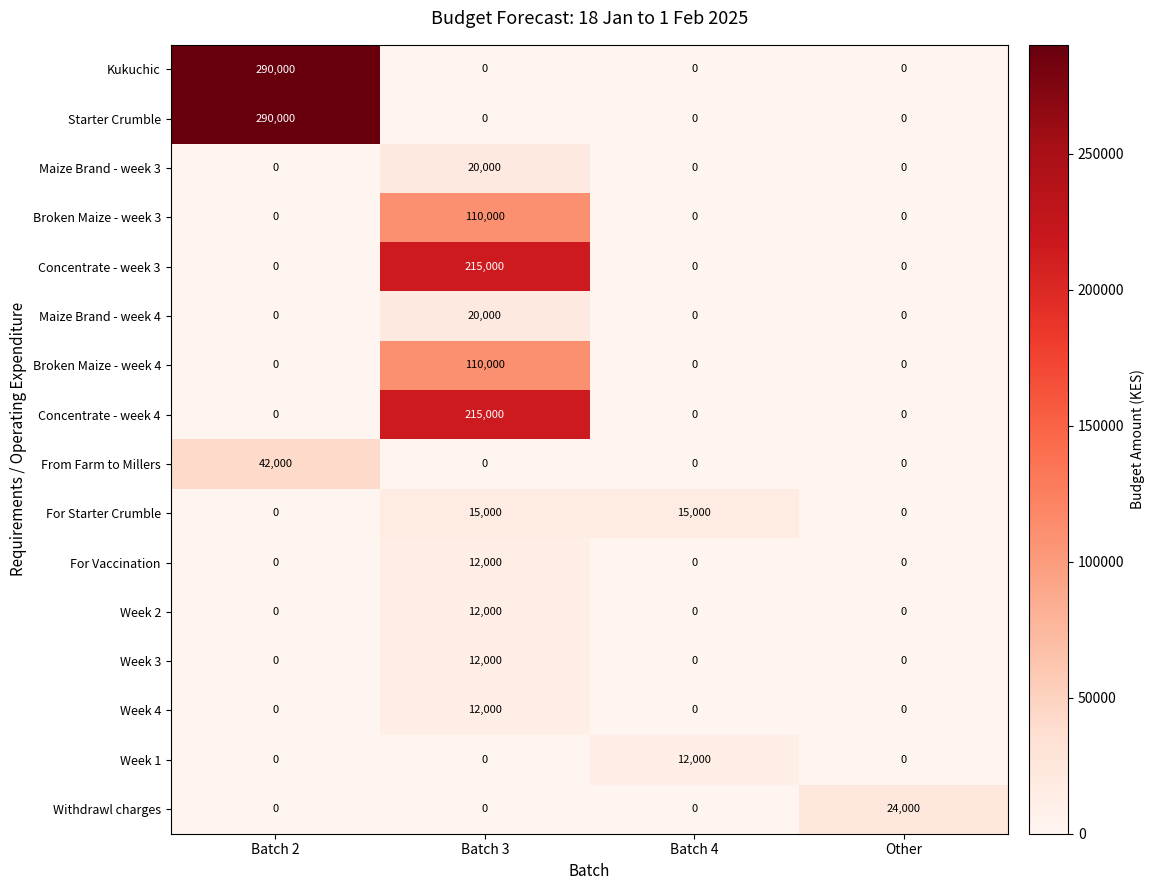

What is the spread (max minus min) of values at Other?

24000